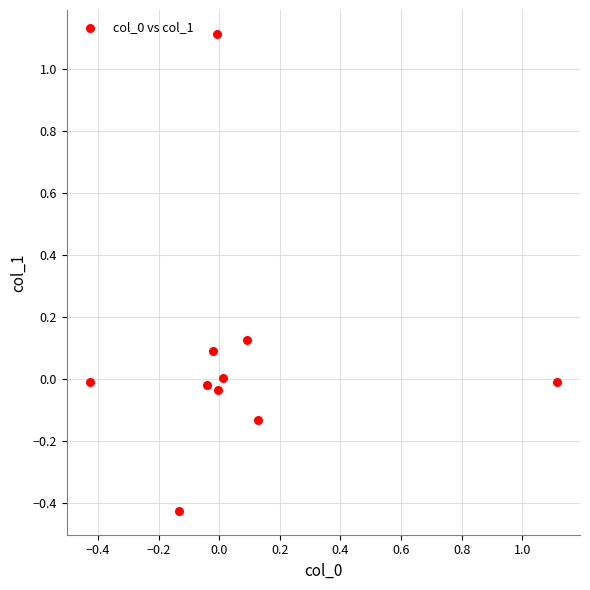

What is the range of X values (max minus min)?

1.5